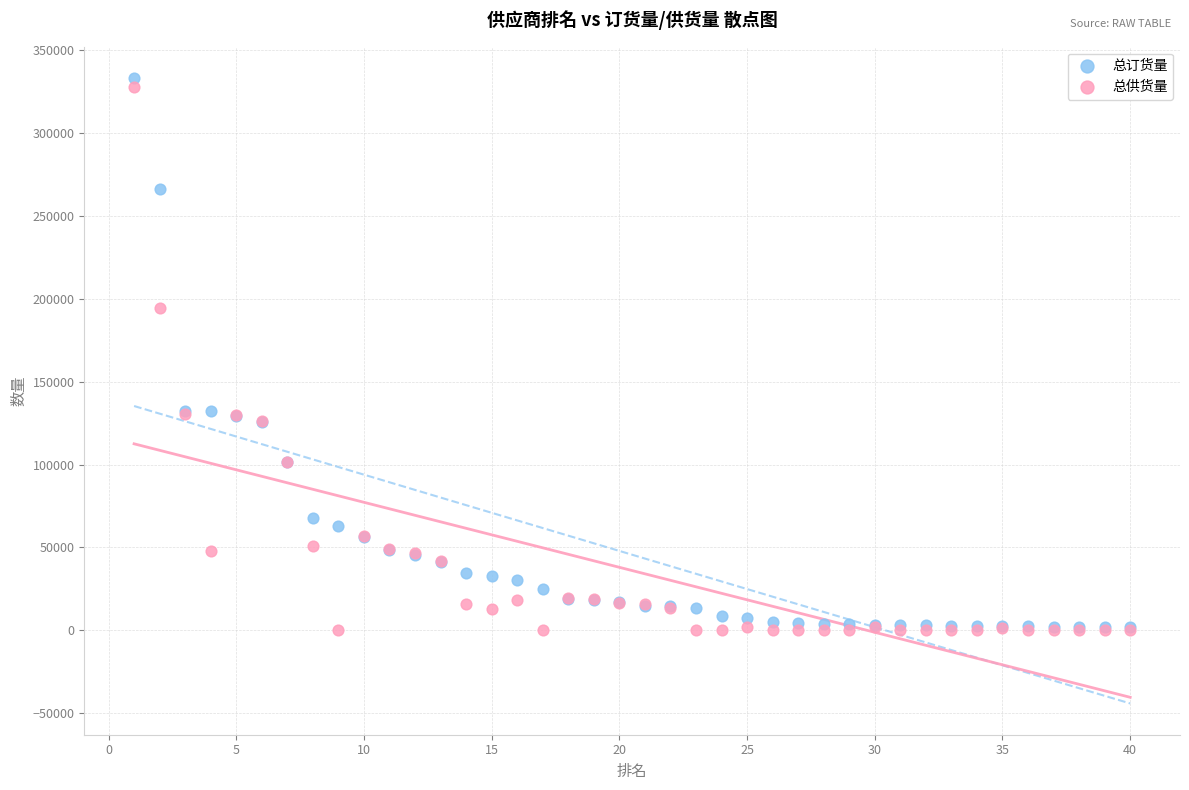

In the 总订货量 series, what Y value is closest to 167579?

132612